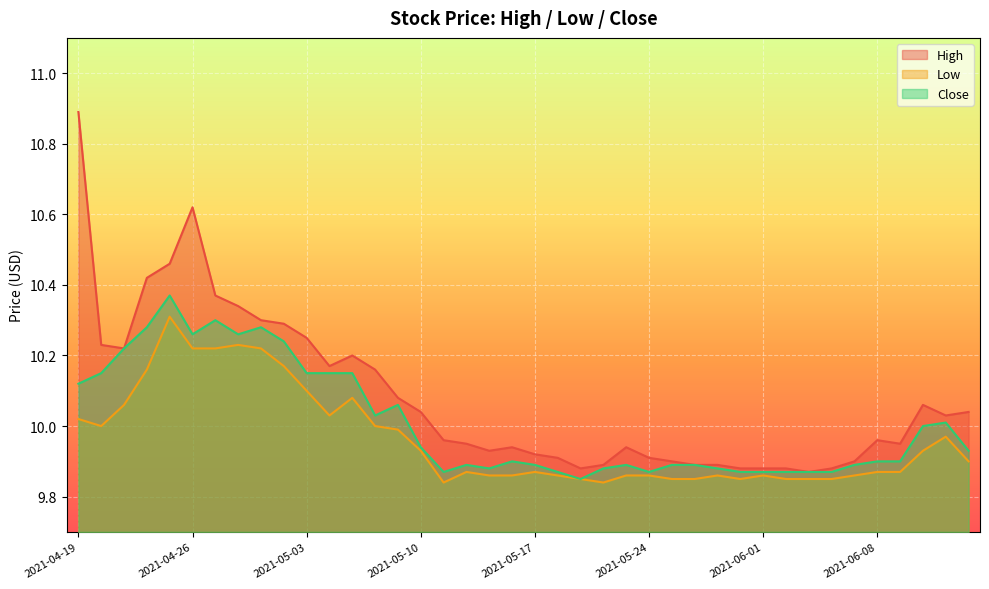

How many lines are shown in the chart?

3